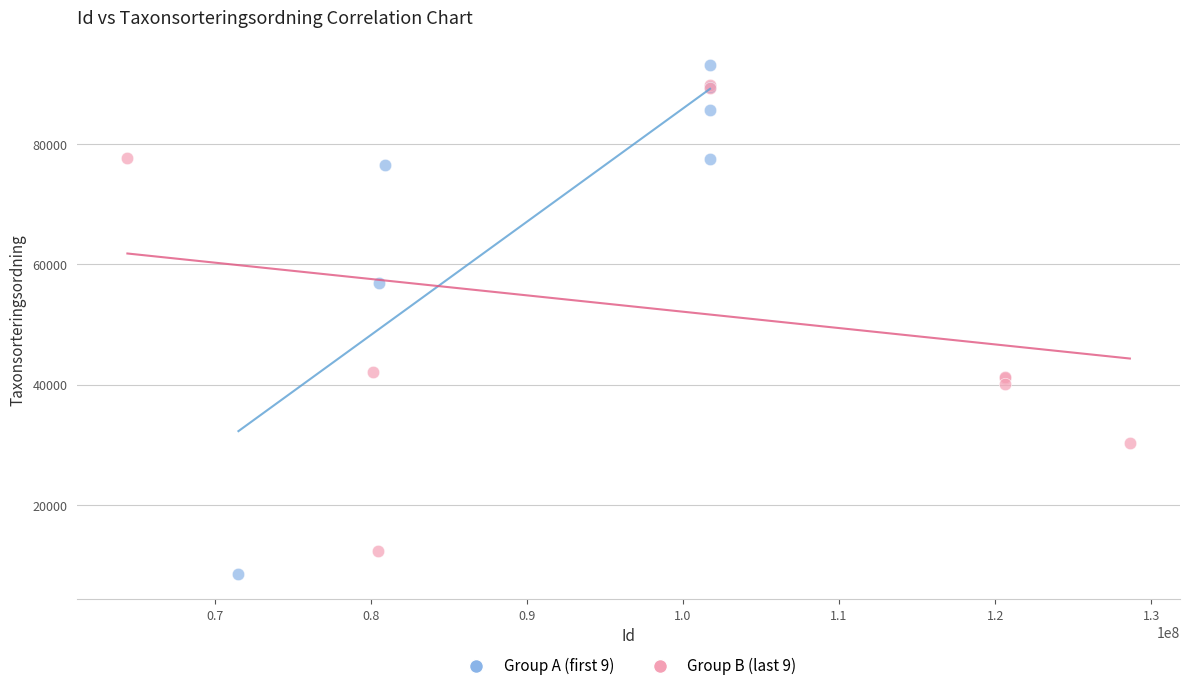

Which series reaches the maximum Y coordinate?

Group A (first 9)